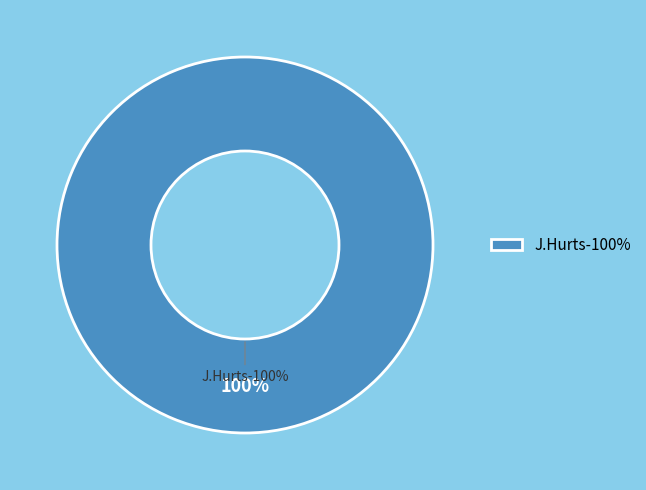

Which category has the biggest portion of the pie?

J.Hurts